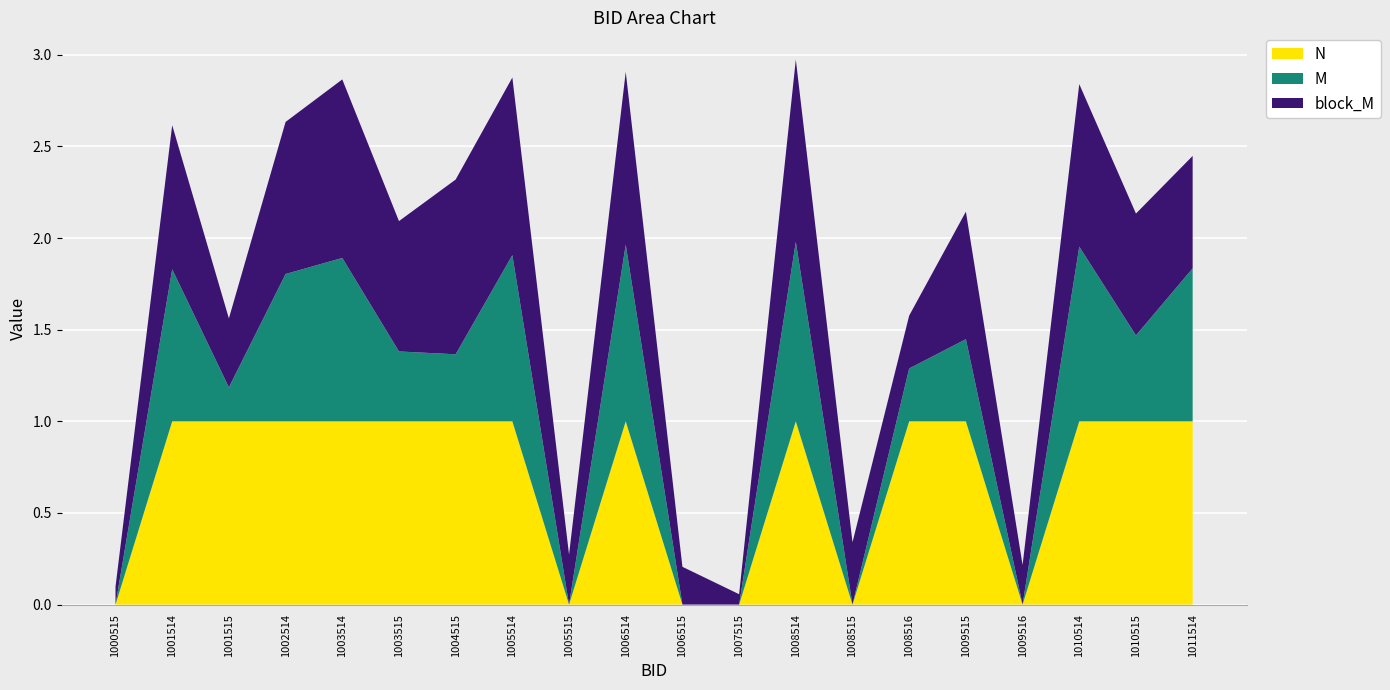

Reading left to right, what are all the values shown in this chart?

block_M: 0.1	0.8	0.4	0.8	1.0	0.7	1.0	1.0	0.3	0.9	0.2	0.1	1.0	0.3	0.3	0.7	0.2	0.9	0.7	0.6
M: 0.0	0.8	0.2	0.8	0.9	0.4	0.4	0.9	0.0	1.0	0.0	0.0	1.0	0.0	0.3	0.4	0.0	1.0	0.5	0.8
N: 0.0	1.0	1.0	1.0	1.0	1.0	1.0	1.0	0.0	1.0	0.0	0.0	1.0	0.0	1.0	1.0	0.0	1.0	1.0	1.0